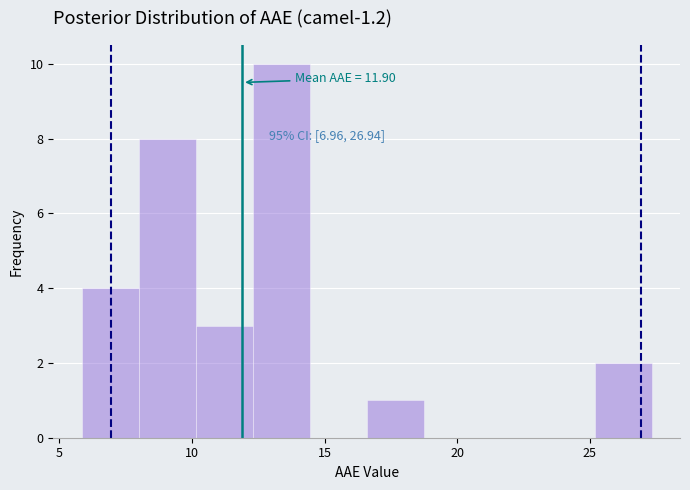

Which range on the x-axis has the tallest bar?

12.5 to 14.5